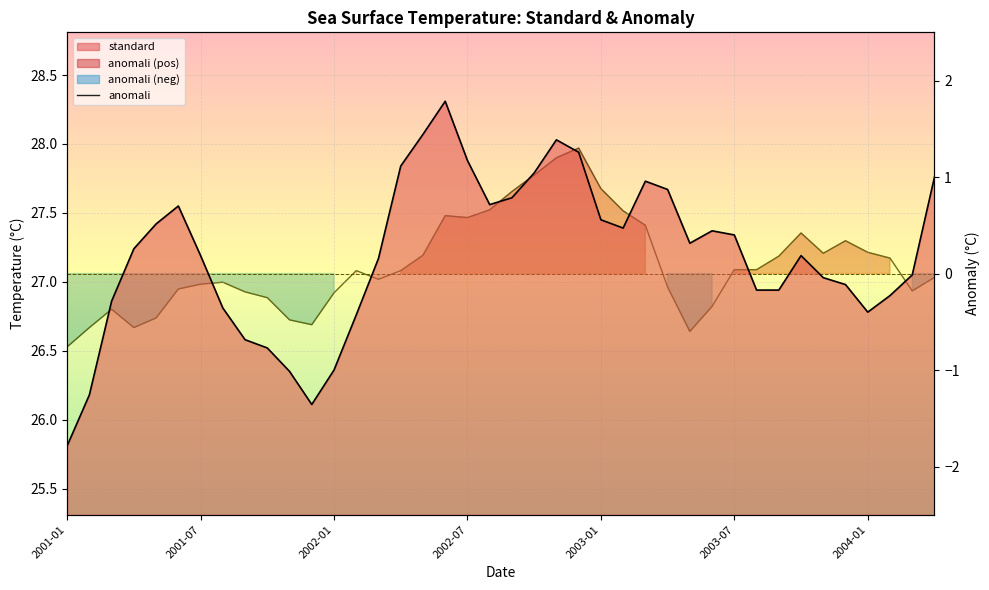

What is the minimum value shown in the chart?

-0.8